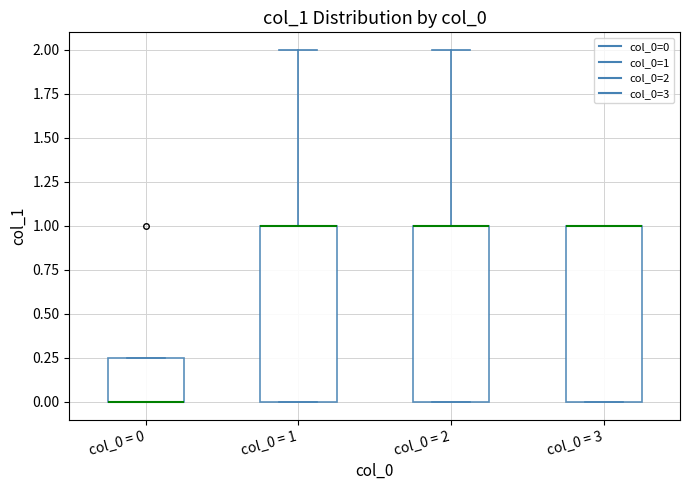

Reading left to right, read every box against the y-axis: the position of its median line, the range the box covers, and the ends of its whiskers. The values are not printed on the chart, so give them approximately, as read against the axis.

col_0 = 0: median 0.00 (drawn on the box's lower edge), box 0.00 to 0.25, whiskers 0.00 to 0.25
col_0 = 1: median 1.00 (drawn on the box's upper edge), box 0.00 to 1.00, whiskers 0.00 to 2.00
col_0 = 2: median 1.00 (drawn on the box's upper edge), box 0.00 to 1.00, whiskers 0.00 to 2.00
col_0 = 3: median 1.00 (drawn on the box's upper edge), box 0.00 to 1.00, whiskers 0.00 to 1.00